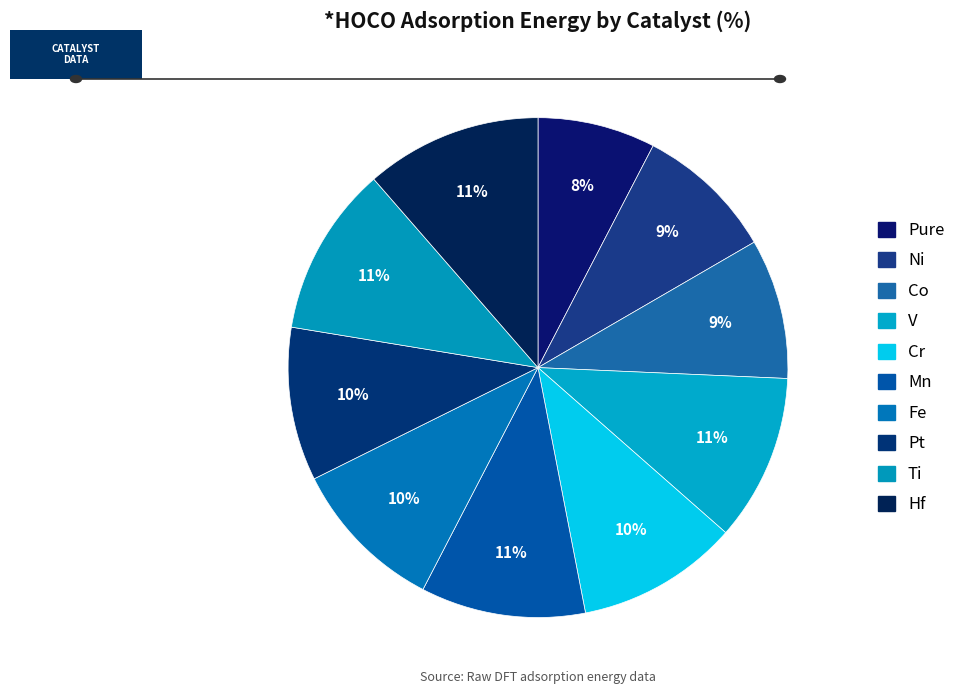

Combined, what portion of the pie is Pure and V?

18.4%